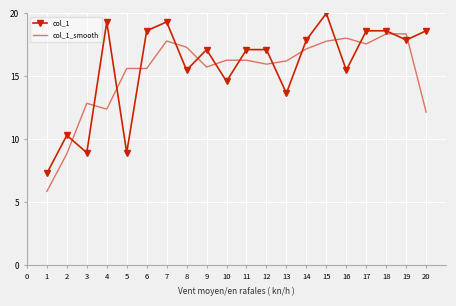

Is it true that col_1 equals 18.6 at 6?

True